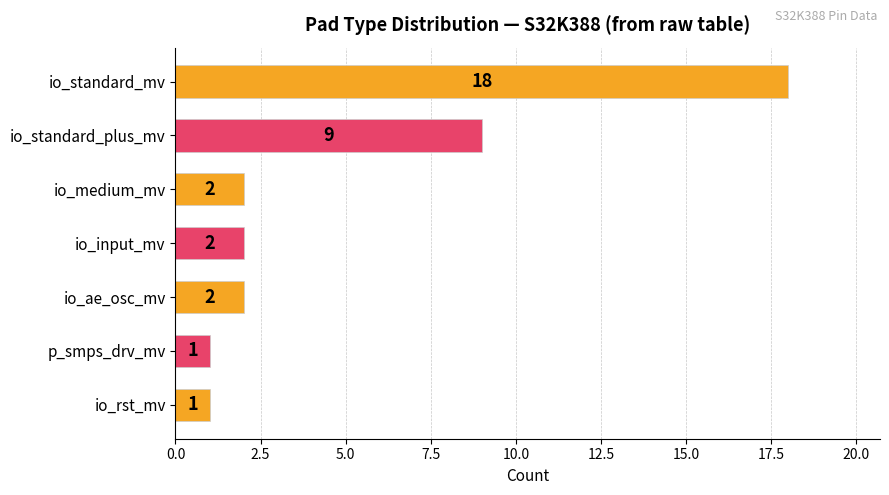

True or false: the data shows 18 at io_standard_mv.

True